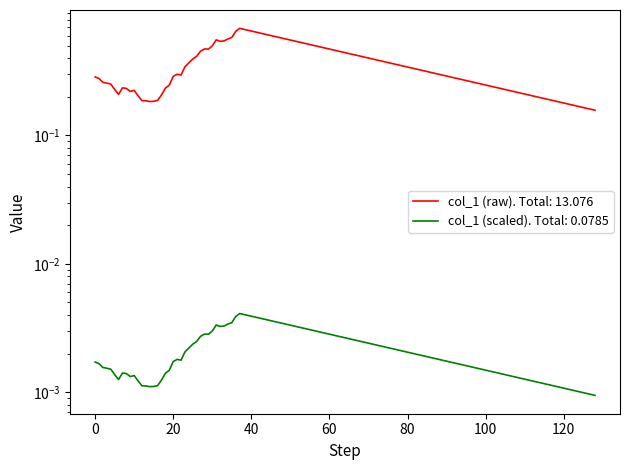

Does the chart display data point markers on the line(s)?

No